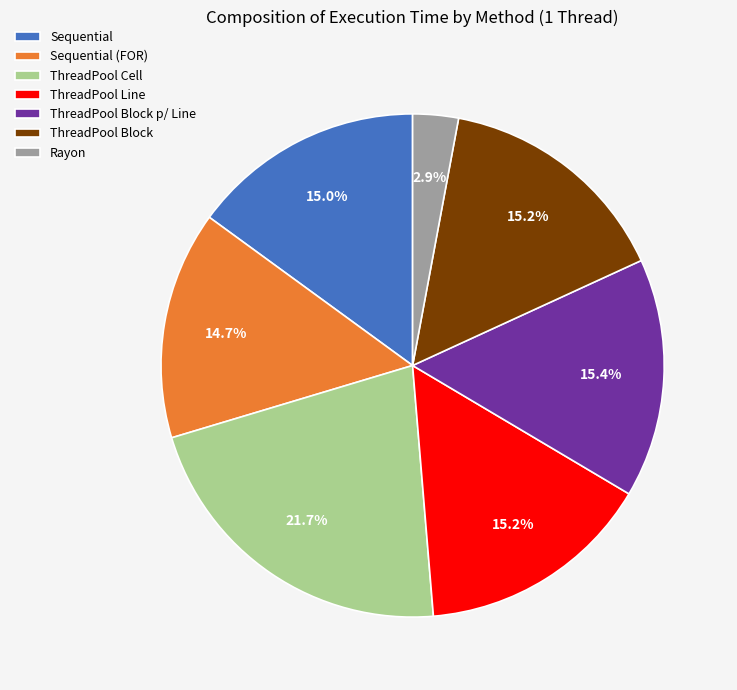

What percentage is the ThreadPool Line slice, to the nearest percent?

15%